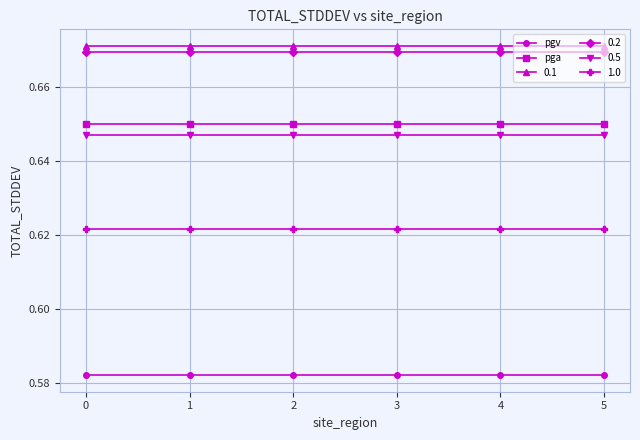

At how many categories does at least one series exceed 0?

6